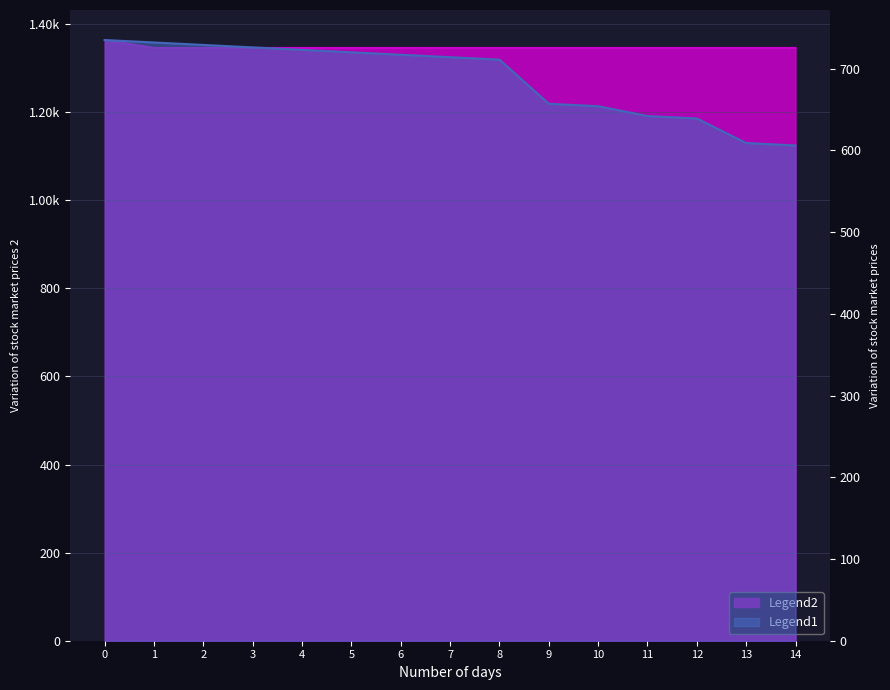

What is the value of the price point at the 15th from the left?

1346